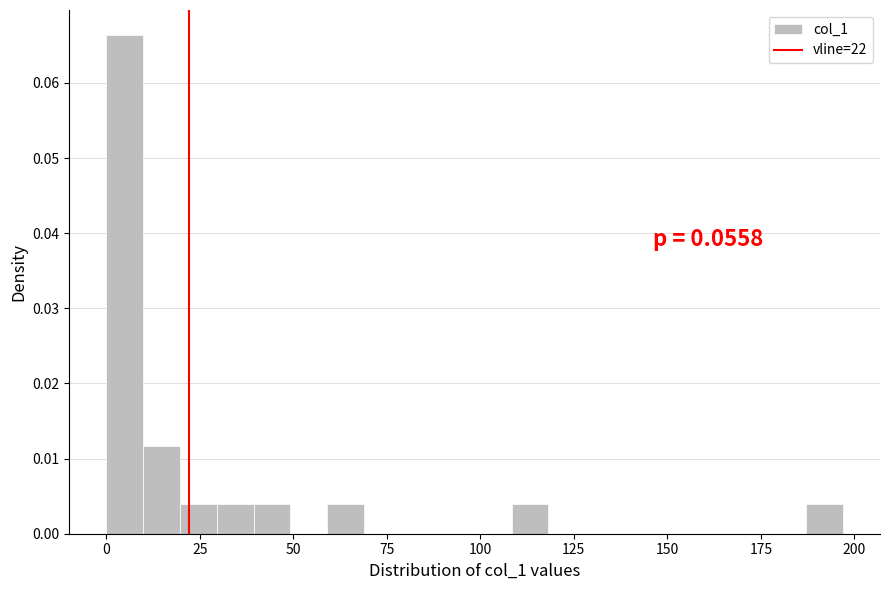

Around what value on the x-axis is the tallest bar? Give the approximate position of its centre, as read against the axis.

5